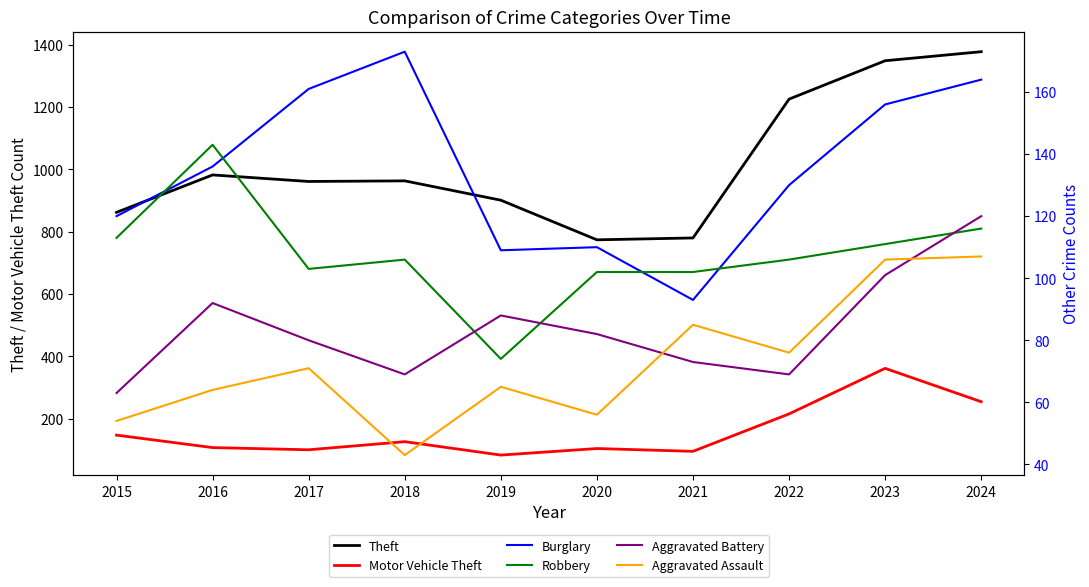

What is the sum of the Burglary values at 2019 and 2020?

219